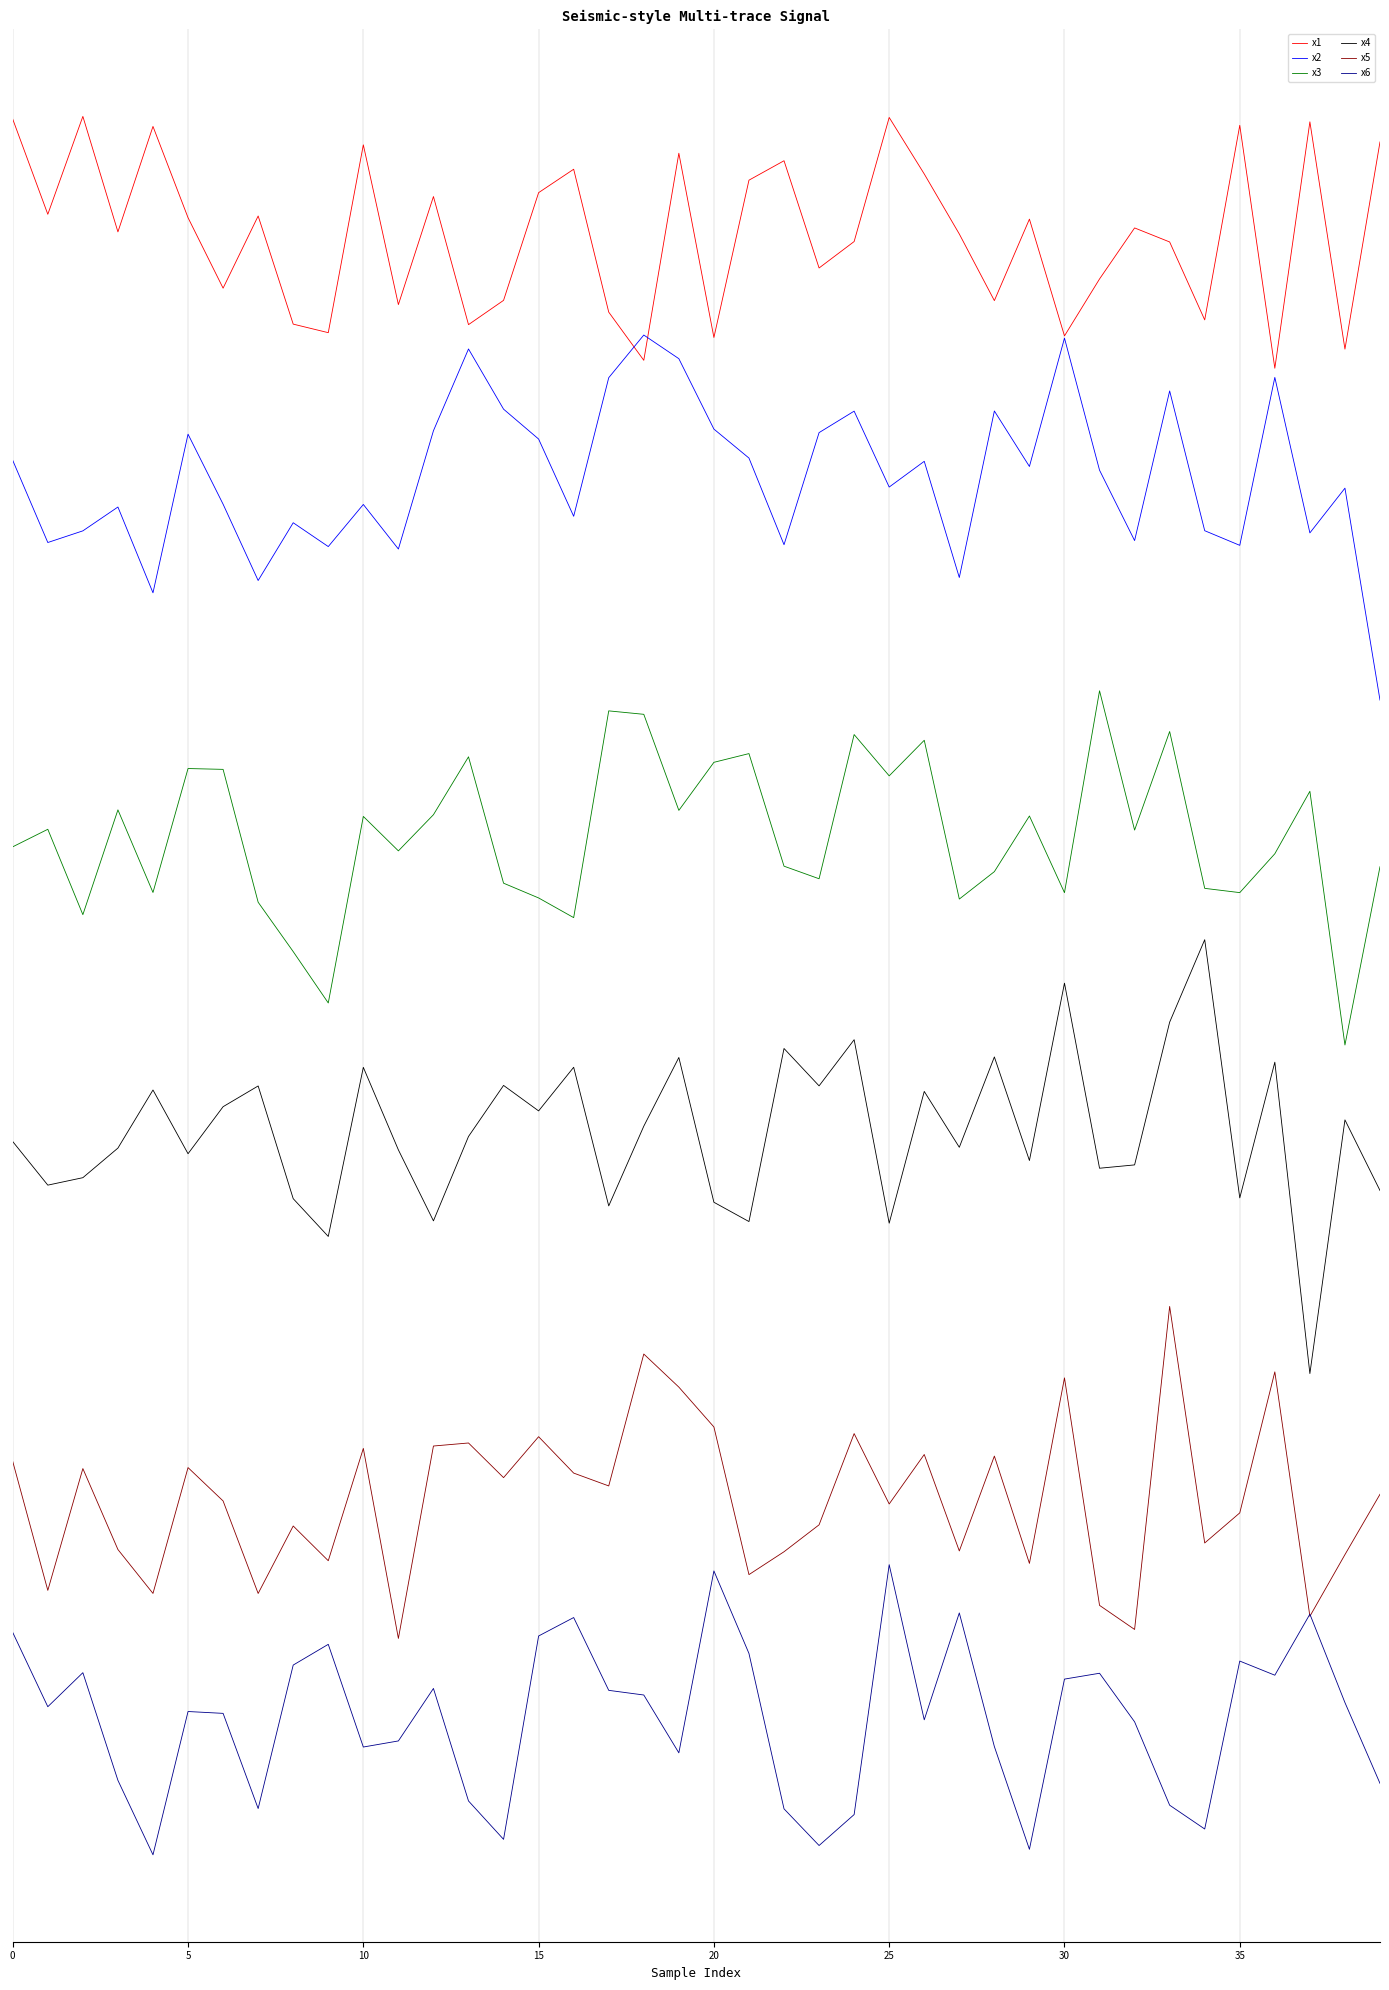

What are all the series names shown in the legend?

x1, x2, x3, x4, x5, x6